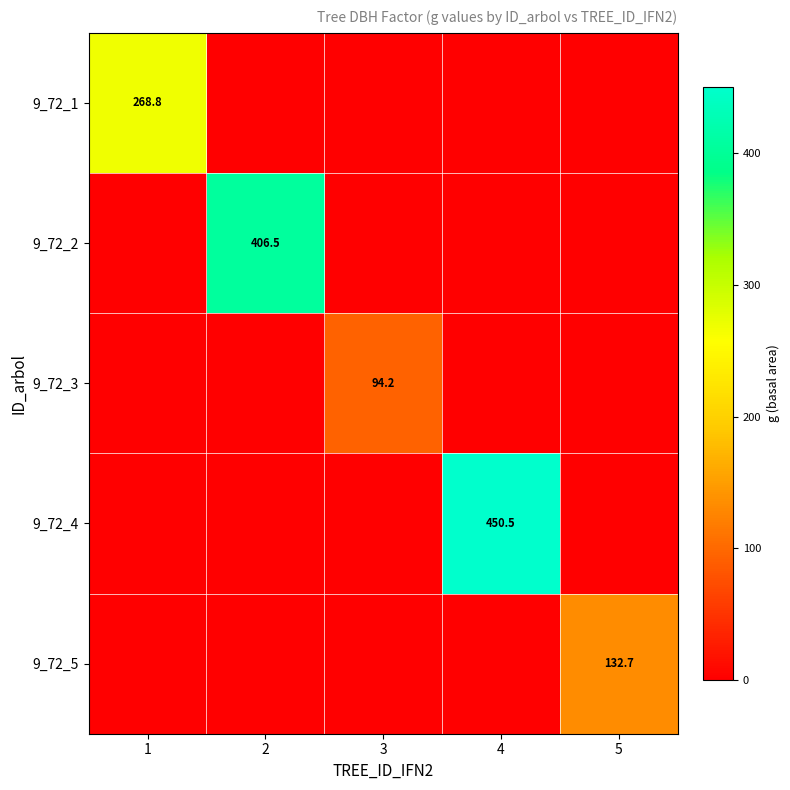

What is the difference between the highest and lowest values at 4?

450.5